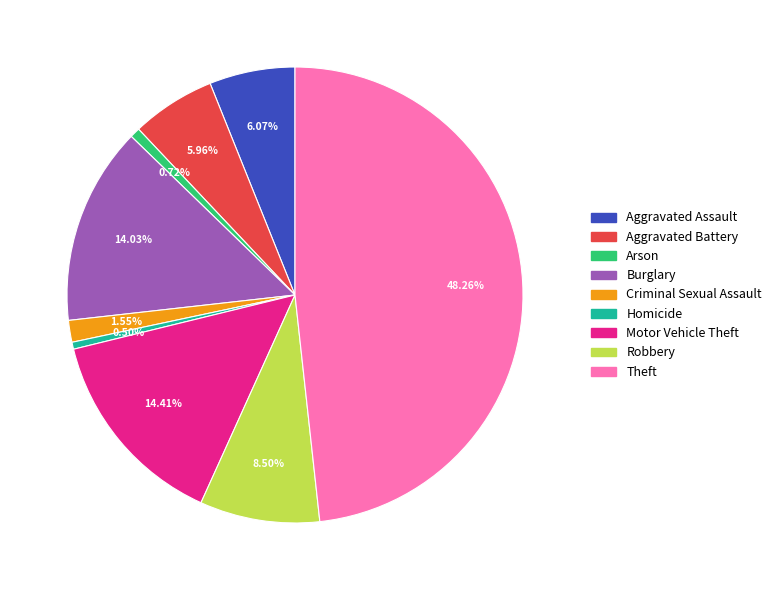

What portion of the pie excludes Aggravated Battery?

94.0%